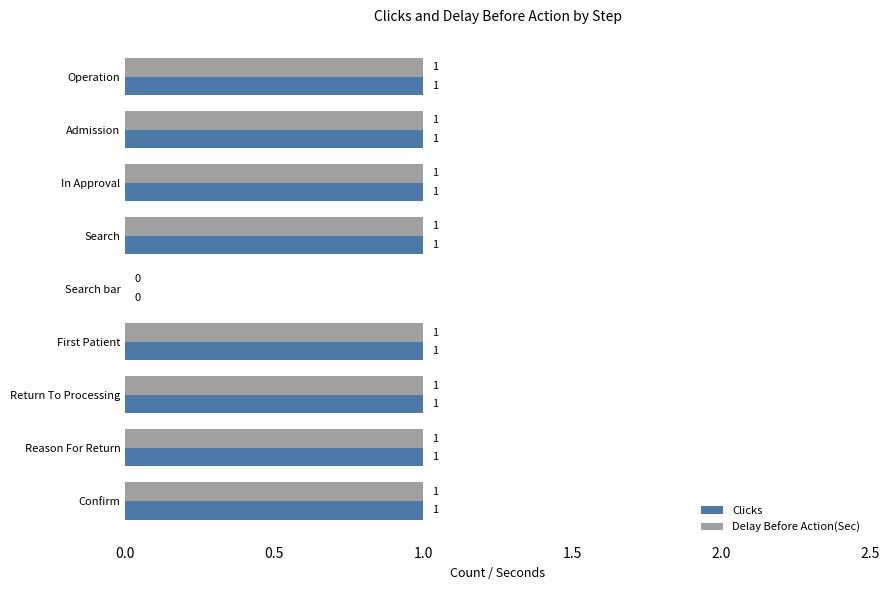

What is the sum of all Delay Before Action(Sec) values?

8